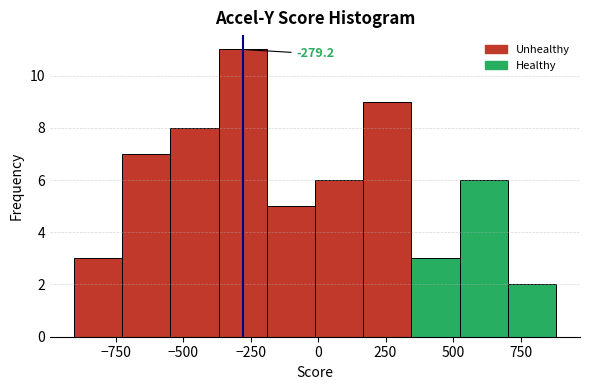

Around what value on the x-axis is the tallest bar? Give the approximate position of its centre, as read against the axis.

-300